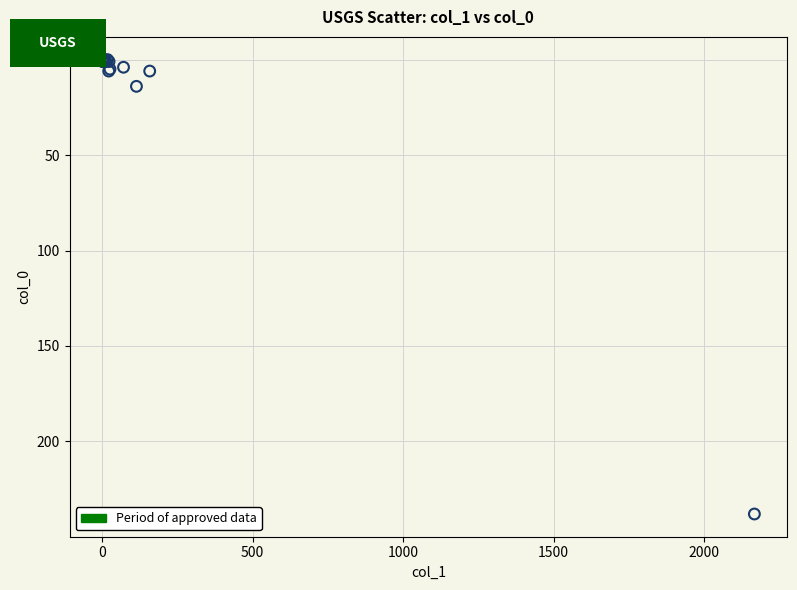

What Y value in the scatter plot is closest to 119?

14